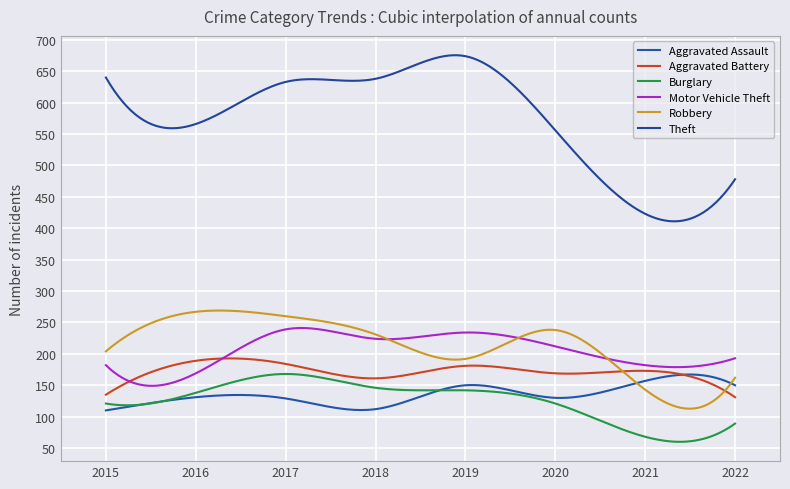

Which series has the widest spread of values?

Theft